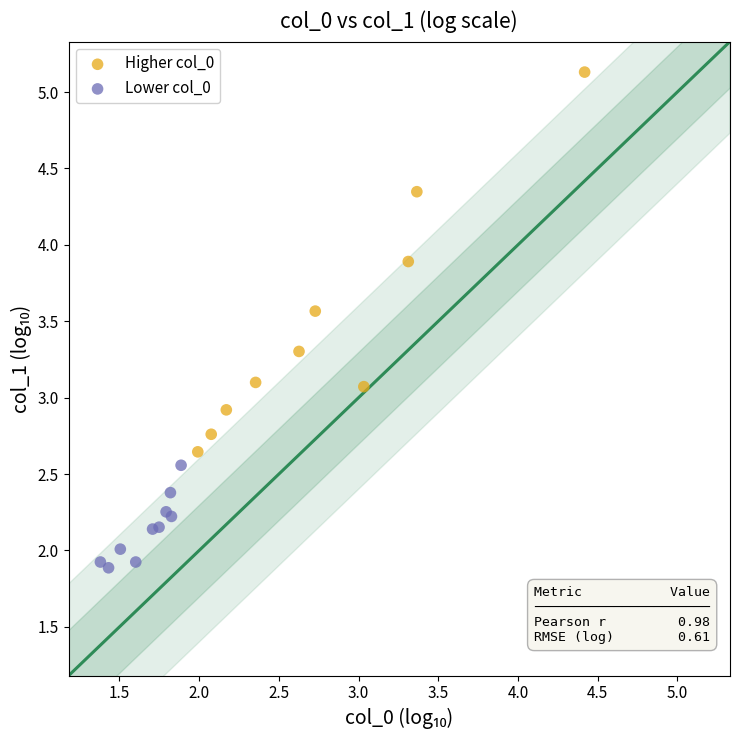

What are all the series names shown in the legend?

Higher col_0, Lower col_0